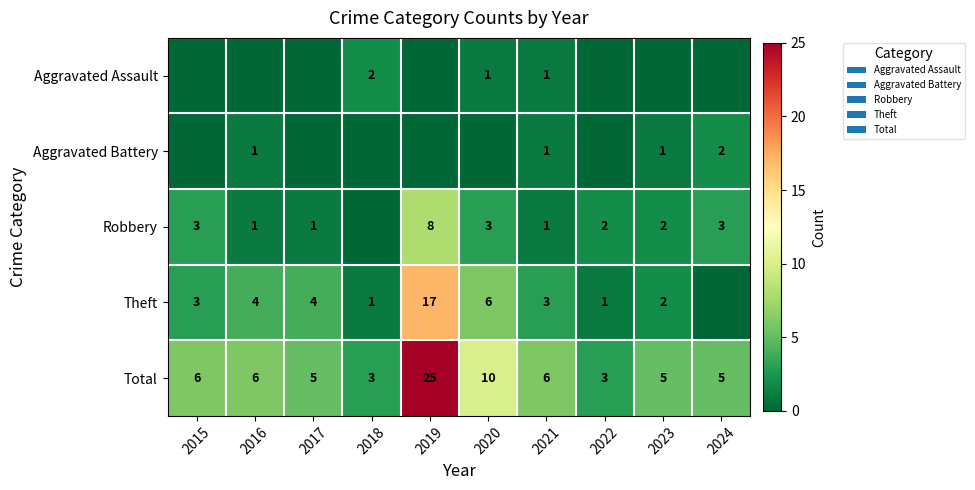

Is the value of Aggravated Battery at 2024 greater than the value of Total at 2018?

No